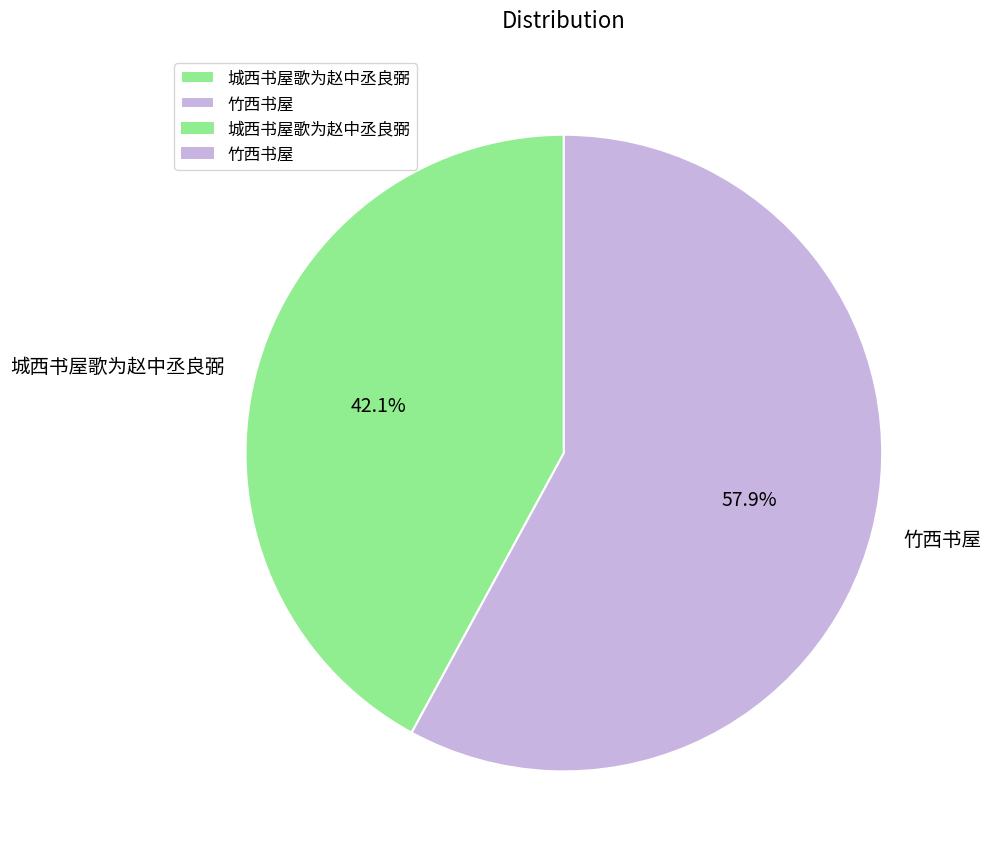

The 竹西书屋 slice represents 58% of the pie. True or false?

True